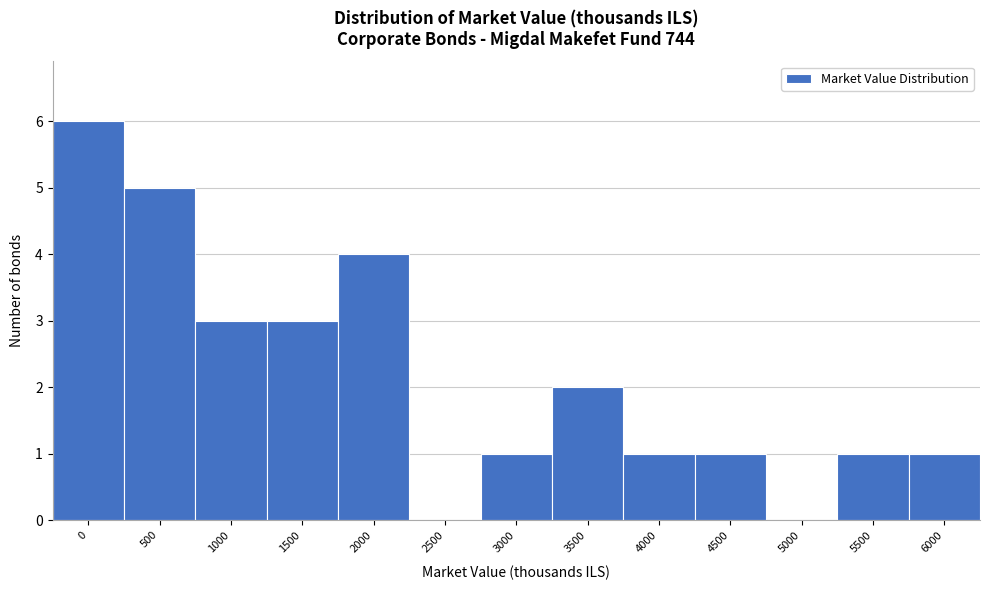

Reading right to left, transcribe all the data shown in this chart.

6000=1	5500=1	5000=0	4500=1	4000=1	3500=2	3000=1	2500=0	2000=4	1500=3	1000=3	500=5	0=6